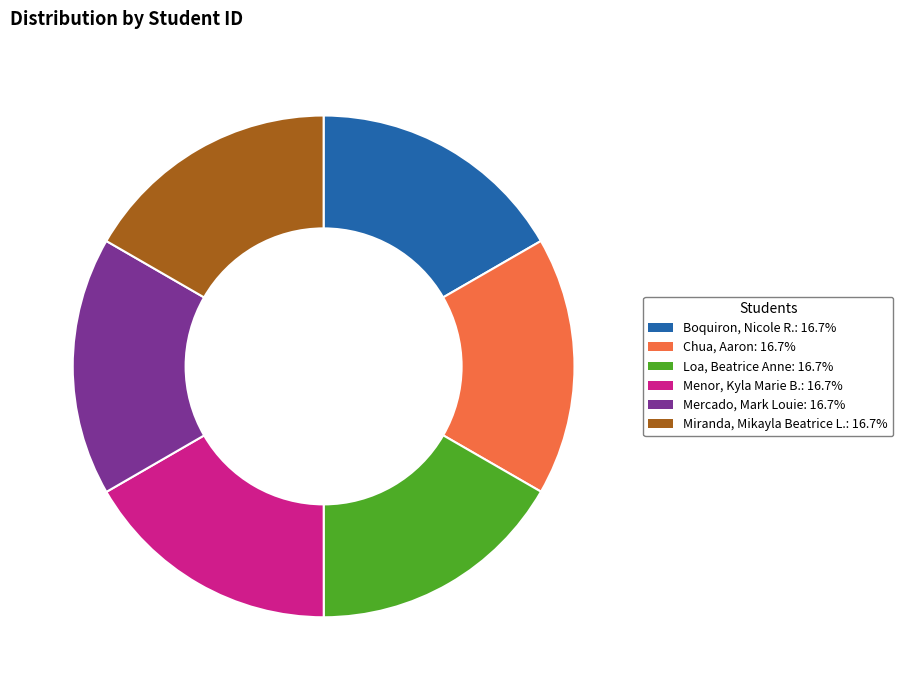

True or false: Loa, Beatrice Anne accounts for 17% of the total.

True